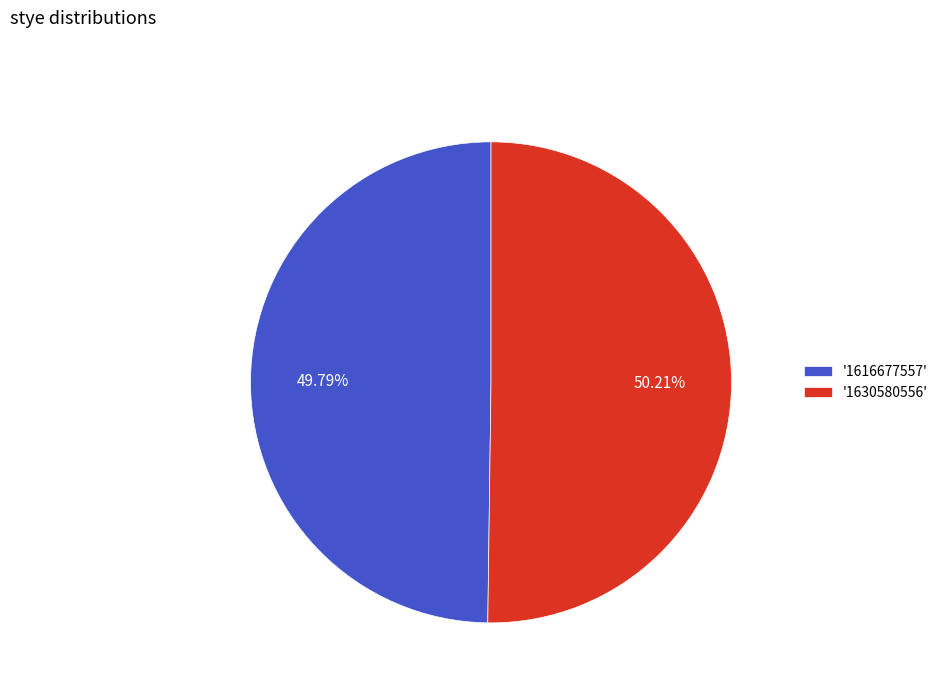

What is the ratio of the value at '1630580556' to the value at '1616677557'?

1.0